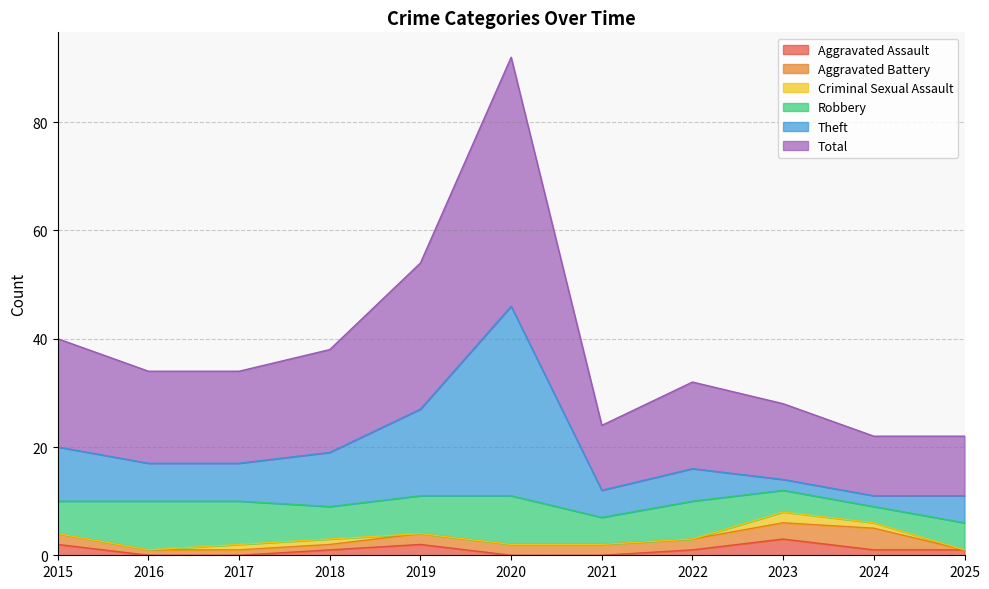

What is the spread (max minus min) of values at 2021?

24